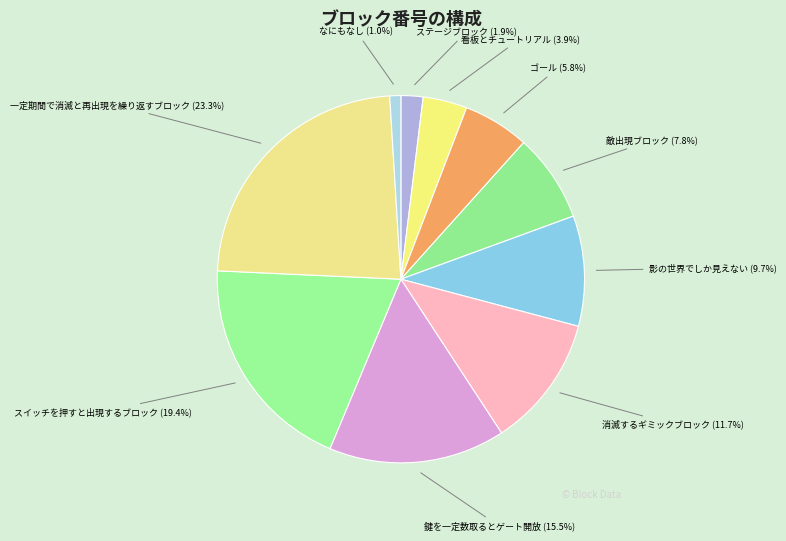

How many segments does this pie chart have?

10